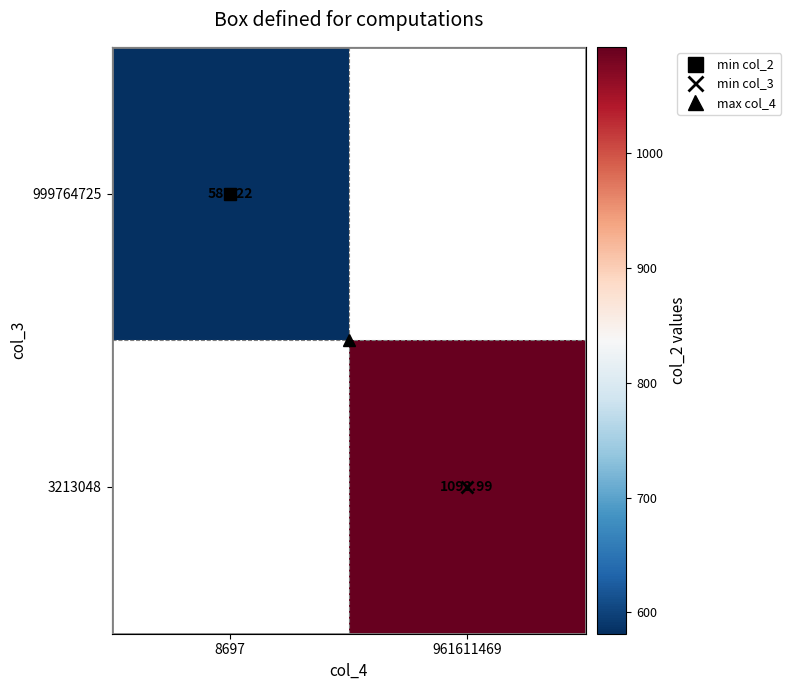

What is the maximum value shown in the chart?

1093.0